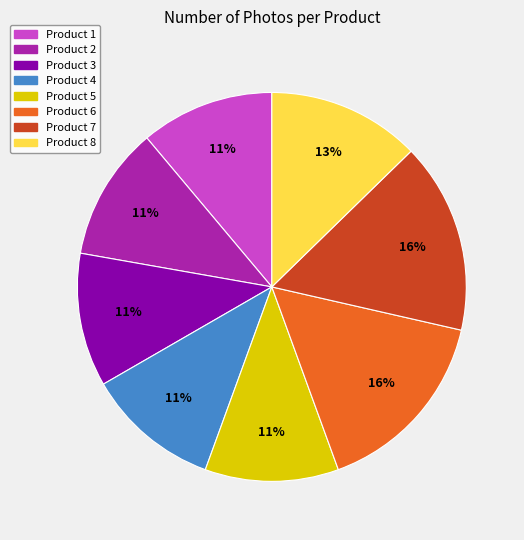

Which has a higher value, Product 7 or Product 2?

Product 7